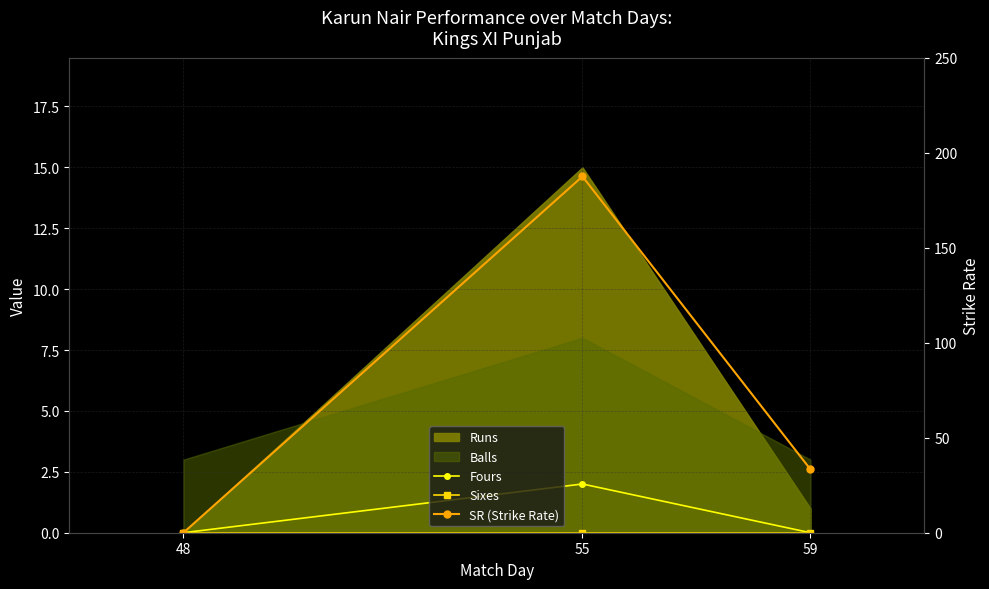

What is the maximum value shown in the chart?

187.5